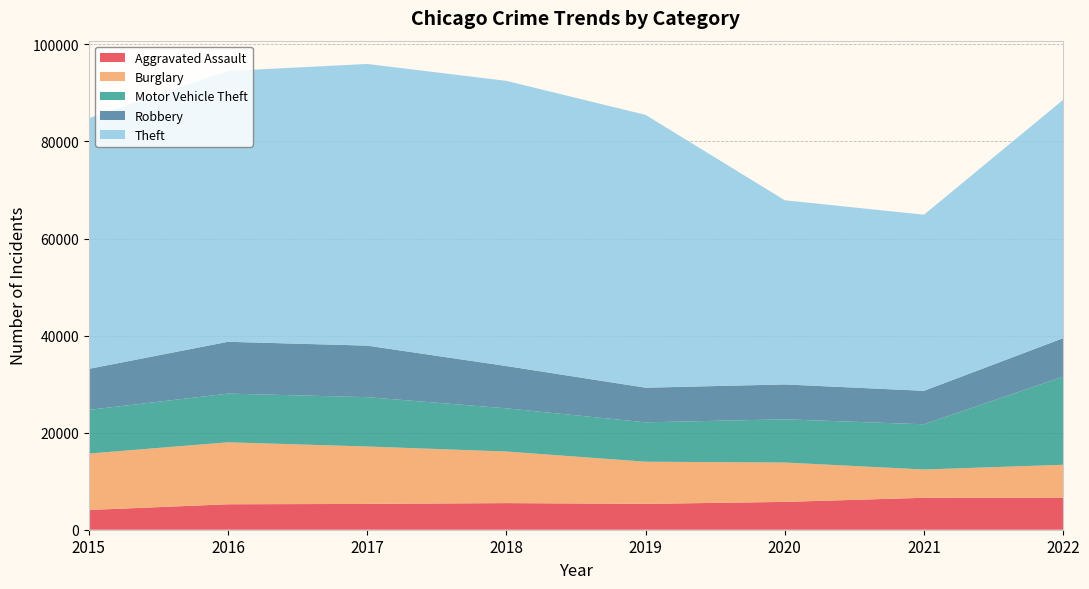

Reading left to right, transcribe all the data shown in this chart.

Aggravated Assault: 4070	5244	5317	5485	5324	5733	6580	6606
Burglary: 11620	12771	11833	10626	8691	8111	5829	6776
Motor Vehicle Theft: 9002	10032	10167	8901	8115	8909	9317	18164
Robbery: 8451	10676	10618	8715	7134	7184	6897	7927
Theft: 51639	55806	58038	58762	56216	37949	36287	49116